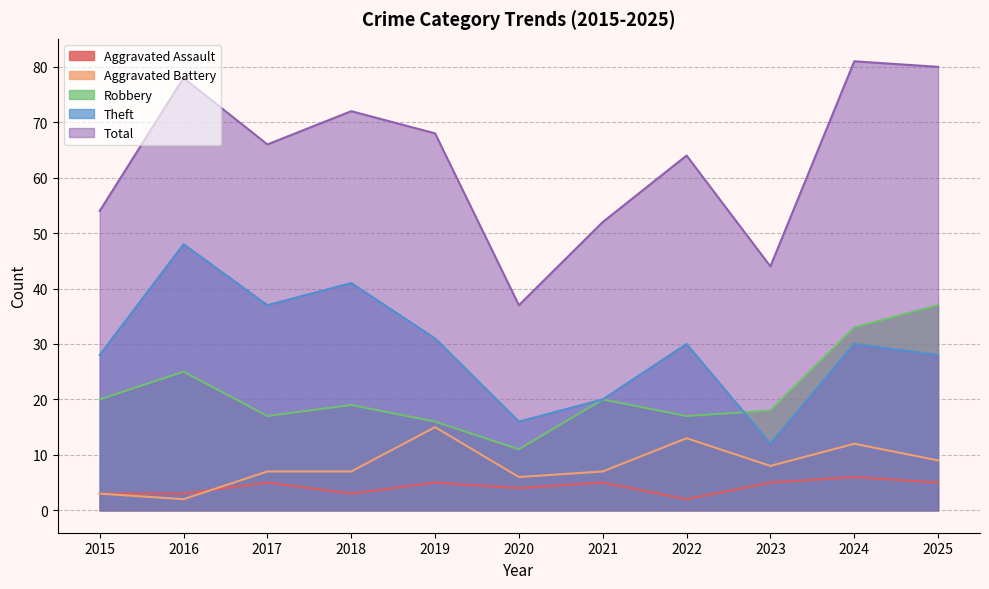

At 2019, list the series in order from smallest to largest.

Aggravated Assault, Aggravated Battery, Robbery, Theft, Total